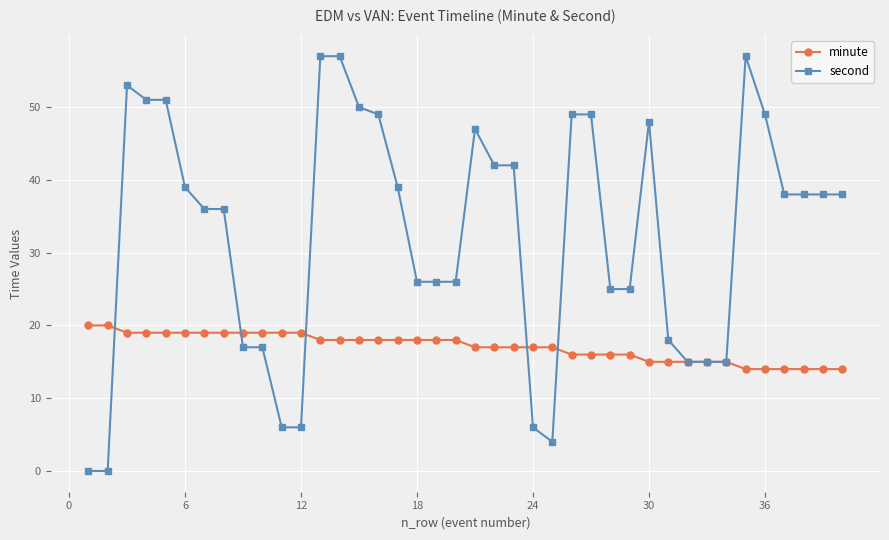

Reading right to left, transcribe all the data shown in this chart.

minute: 14	14	14	14	14	14	15	15	15	15	15	16	16	16	16	17	17	17	17	17	18	18	18	18	18	18	18	18	19	19	19	19	19	19	19	19	19	19	20	20
second: 38	38	38	38	49	57	15	15	15	18	48	25	25	49	49	4	6	42	42	47	26	26	26	39	49	50	57	57	6	6	17	17	36	36	39	51	51	53	0	0